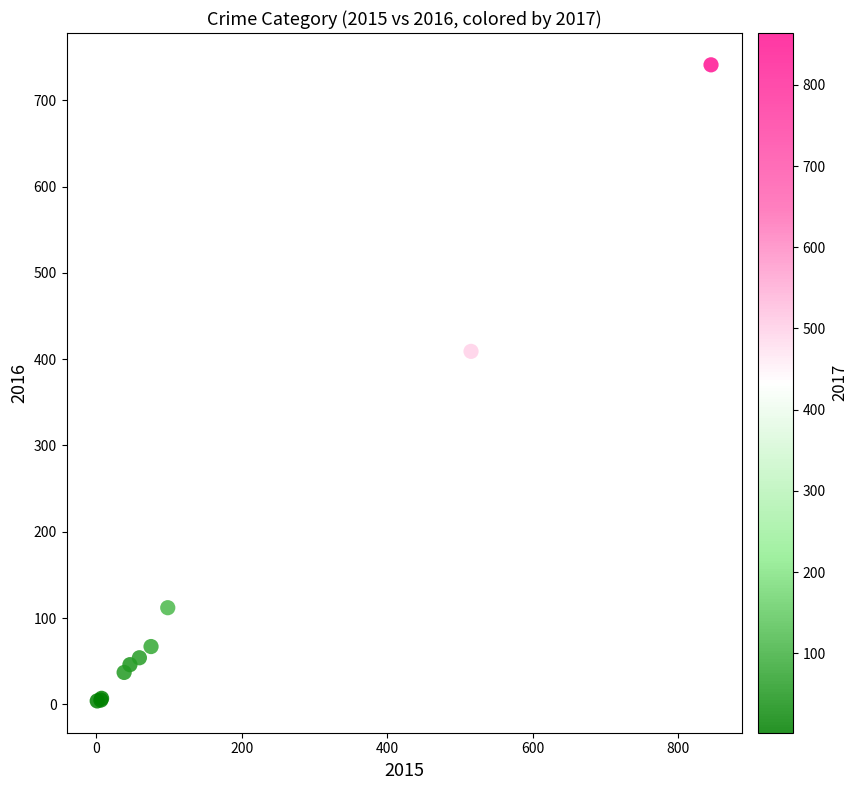

What Y value in the scatter plot is closest to 372?

409